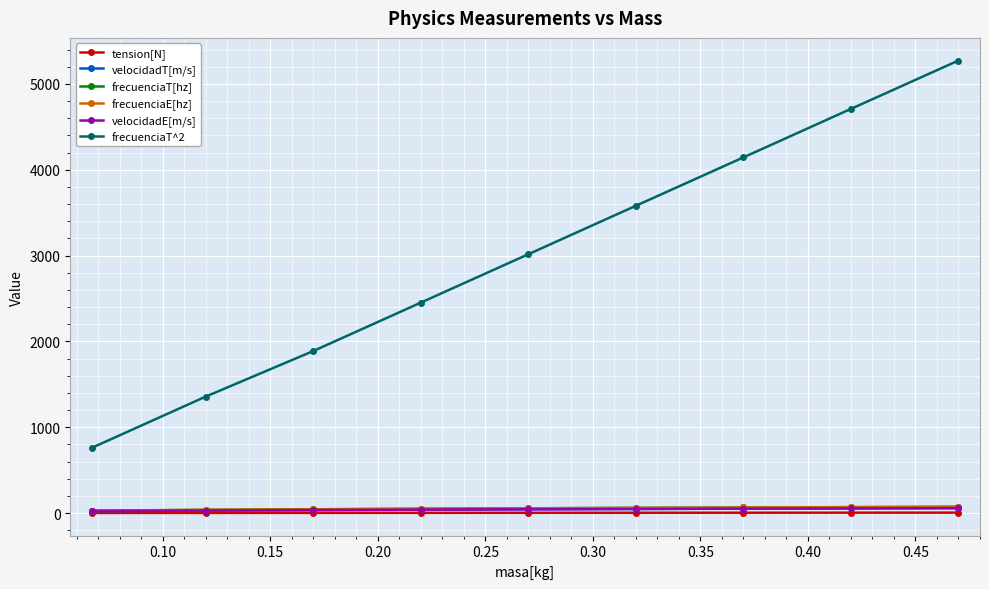

Which series has the largest range (max minus min)?

frecuenciaT^2